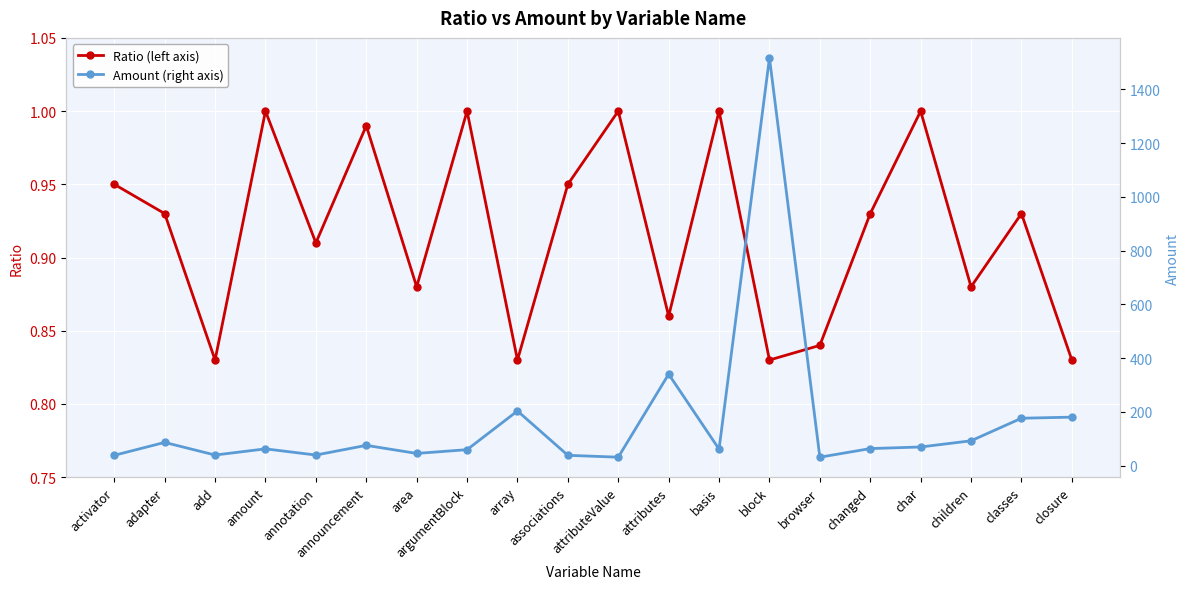

Reading left to right, extract all data points from this chart.

Ratio (left axis): activator=0.9	adapter=0.9	add=0.8	amount=1.0	annotation=0.9	announcement=1.0	area=0.9	argumentBlock=1.0	array=0.8	associations=0.9	attributeValue=1.0	attributes=0.9	basis=1.0	block=0.8	browser=0.8	changed=0.9	char=1.0	children=0.9	classes=0.9	closure=0.8
Amount (right axis): activator=38.0	adapter=86.0	add=39.0	amount=62.0	annotation=39.0	announcement=75.0	area=45.0	argumentBlock=59.0	array=203.0	associations=38.0	attributeValue=31.0	attributes=340.0	basis=61.0	block=1517.0	browser=31.0	changed=63.0	char=69.0	children=92.0	classes=176.0	closure=180.0